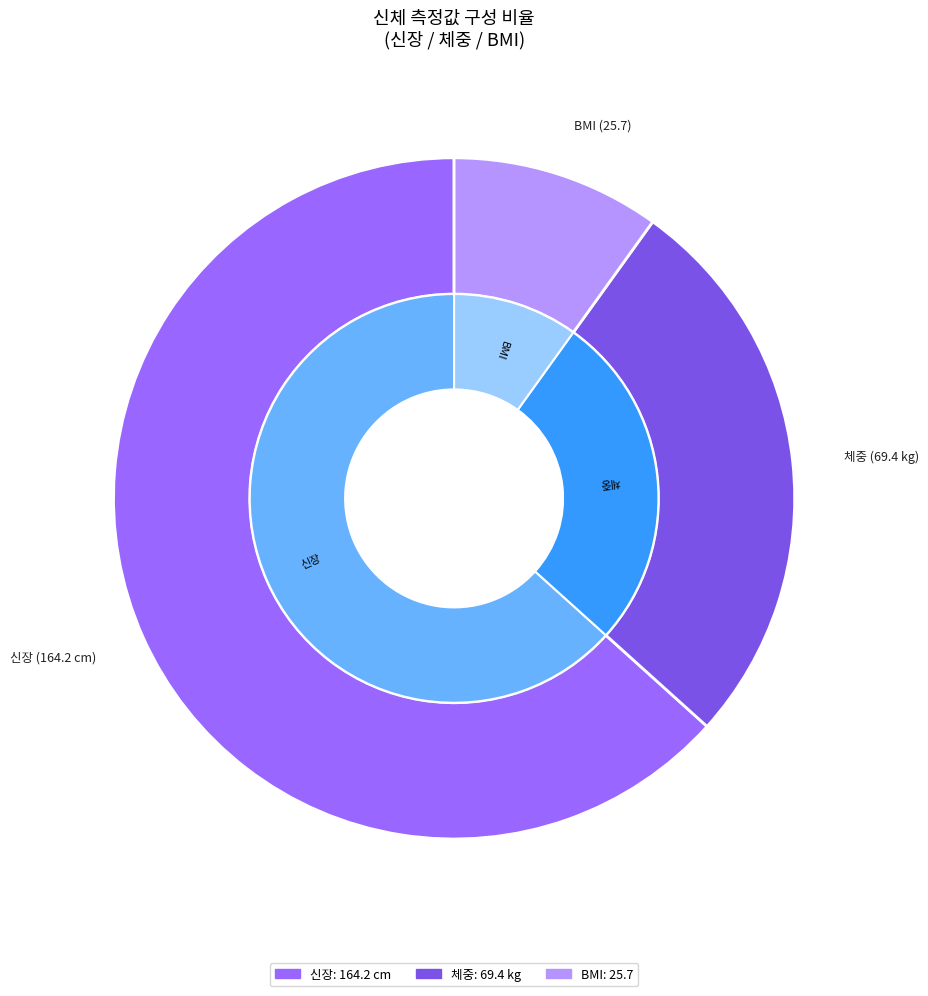

Does 만 (cm) account for over 50% of the chart?

Yes